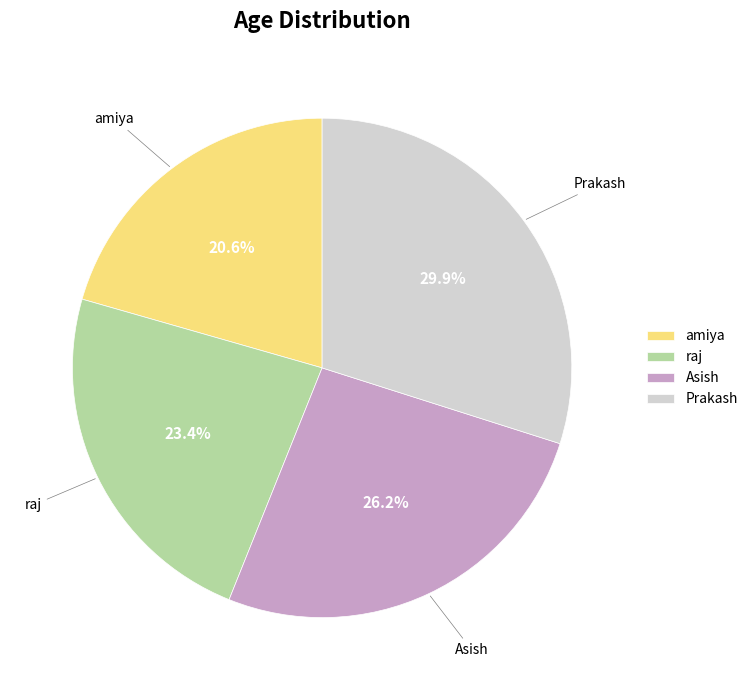

To the nearest percent, what percentage of the pie is Asish?

26%